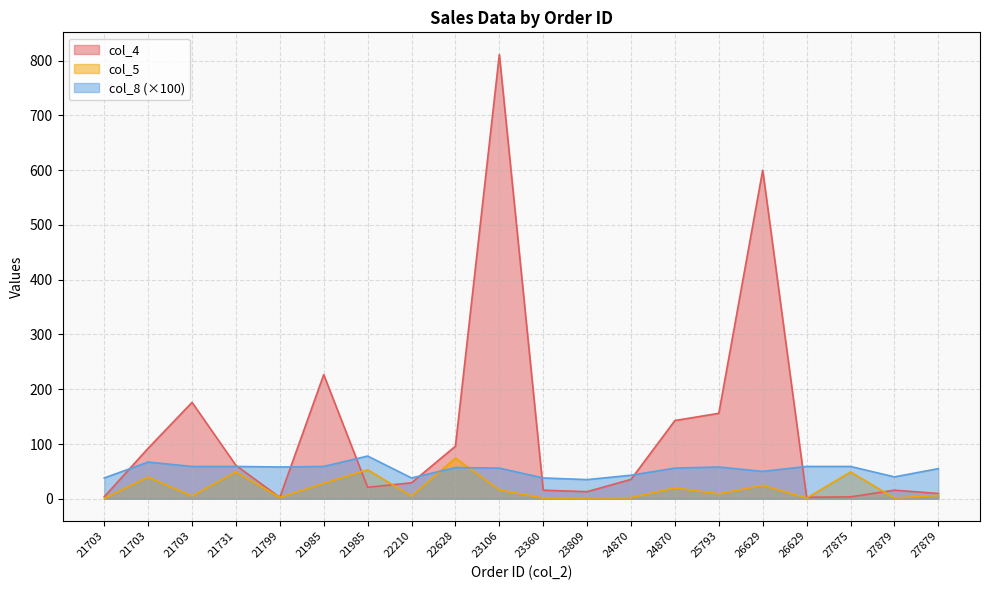

Which series has the largest range (max minus min)?

col_4